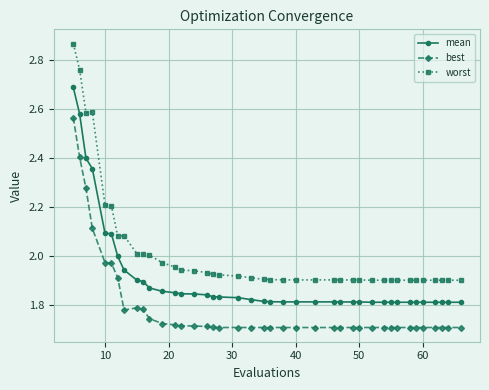

True or false: worst and mean cross at least once.

False